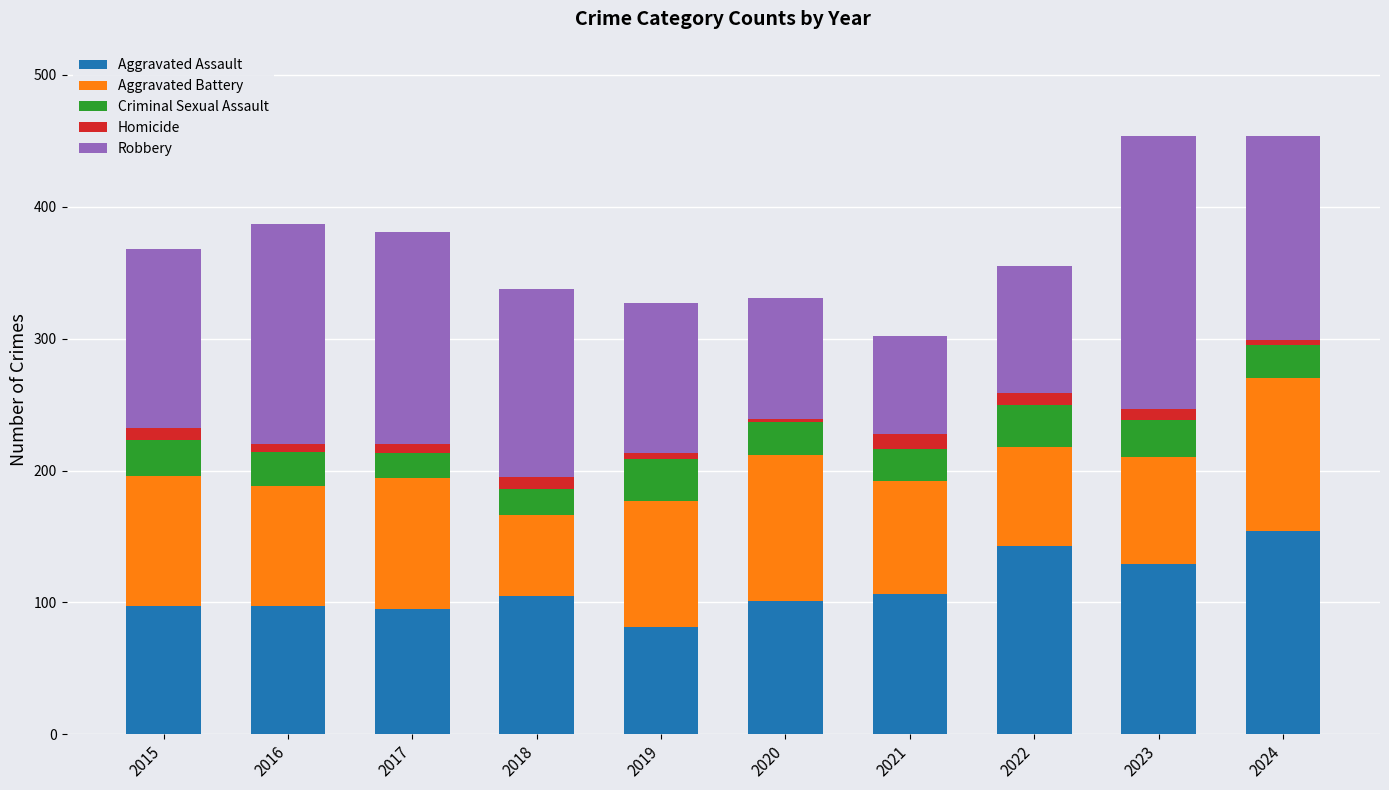

How many values in the Aggravated Assault series are below 105?

5